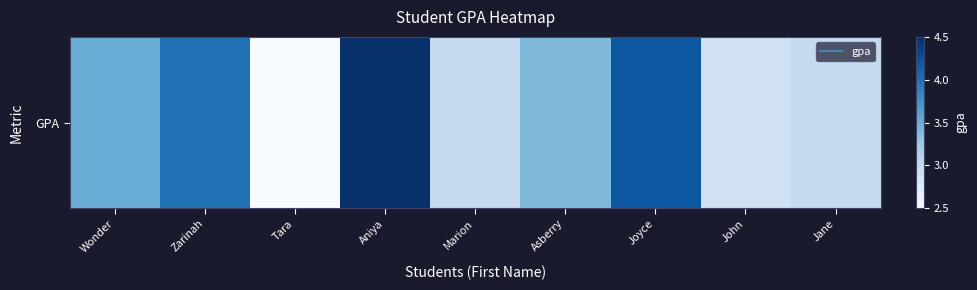

Which category has the highest value across all series?

Aniya